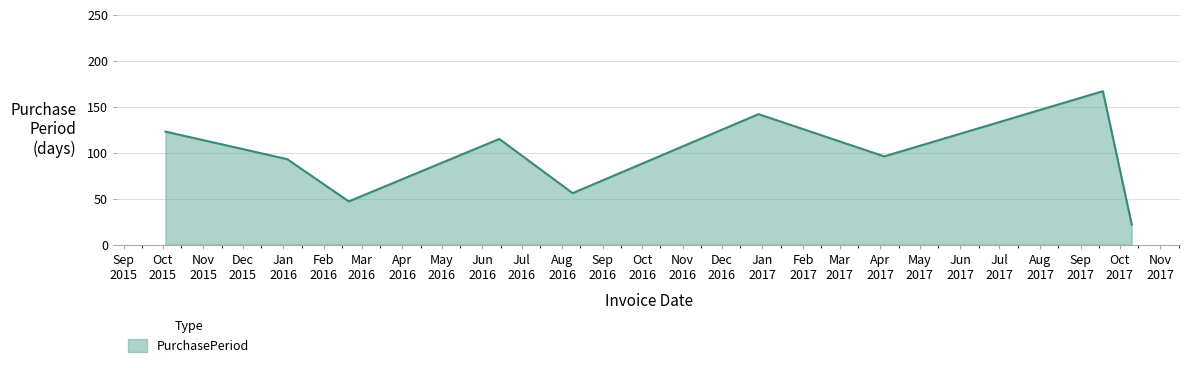

What is the smallest value displayed?

22